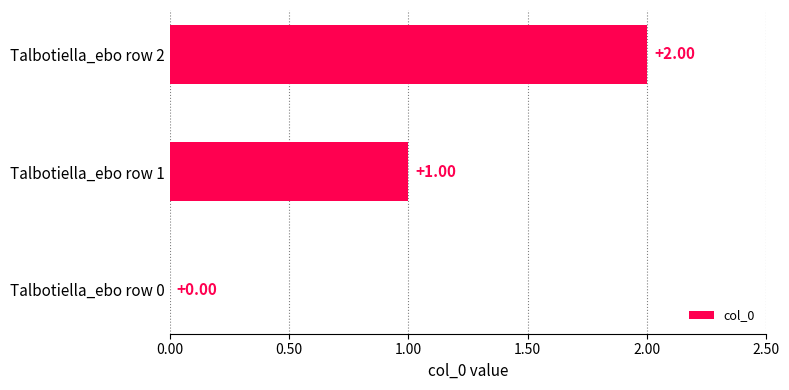

Between Talbotiella_ebo row 1 and Talbotiella_ebo row 0, which is larger?

Talbotiella_ebo row 1